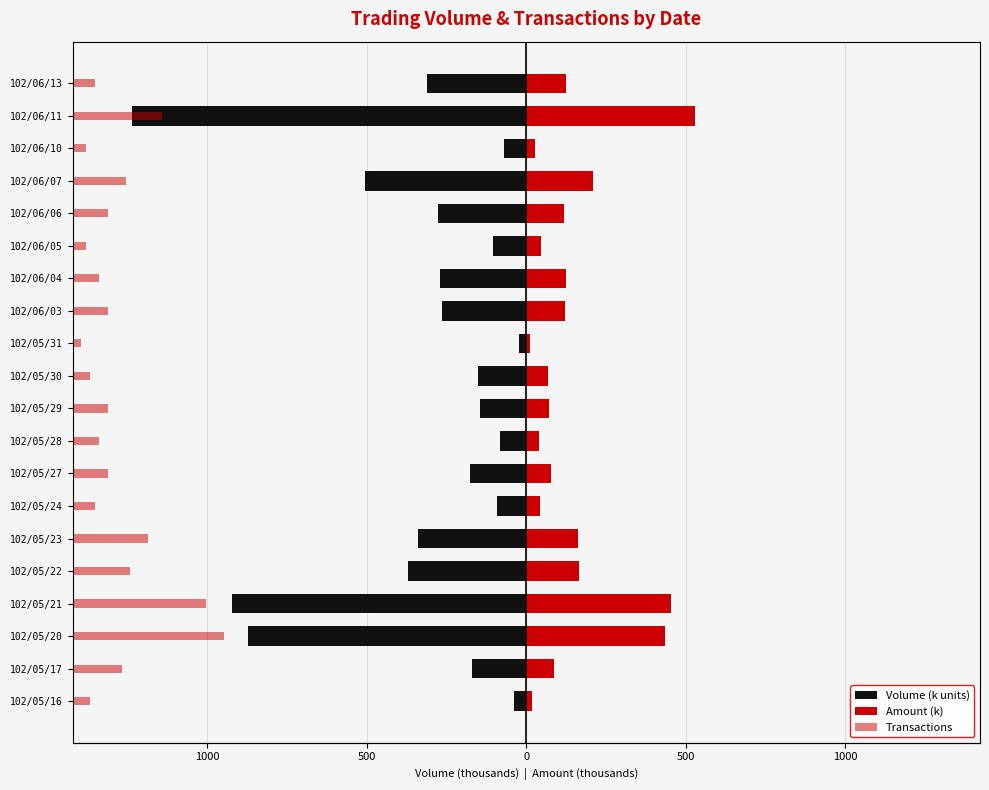

Count the number of categories in the chart.

20